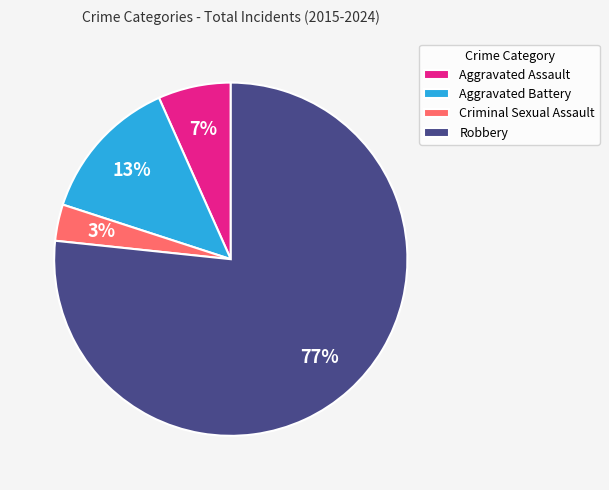

Does Aggravated Assault account for over 50% of the chart?

No